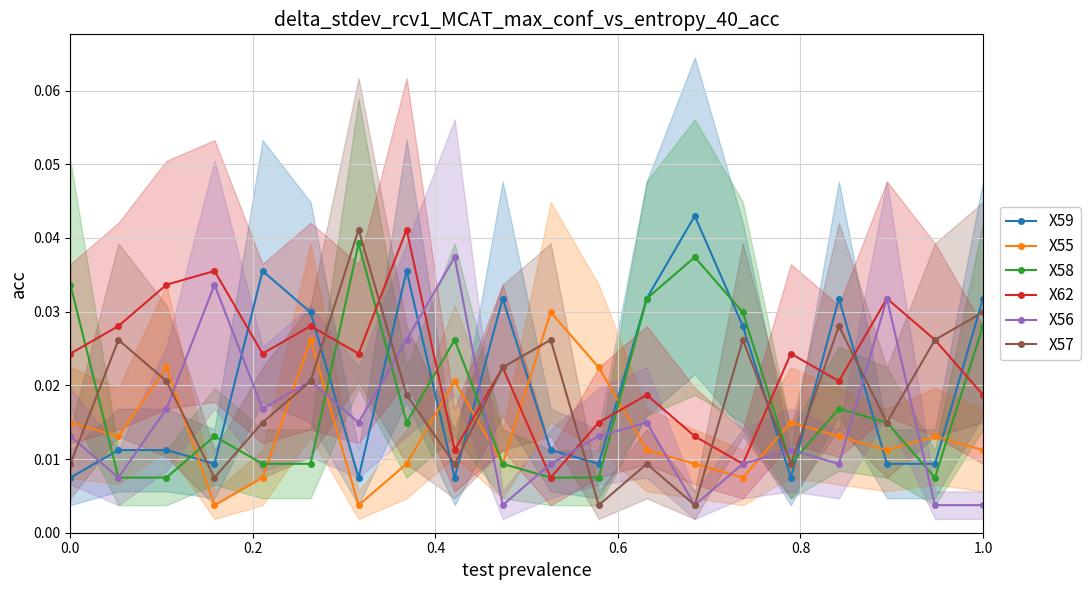

How many categories are shown in the chart?

20